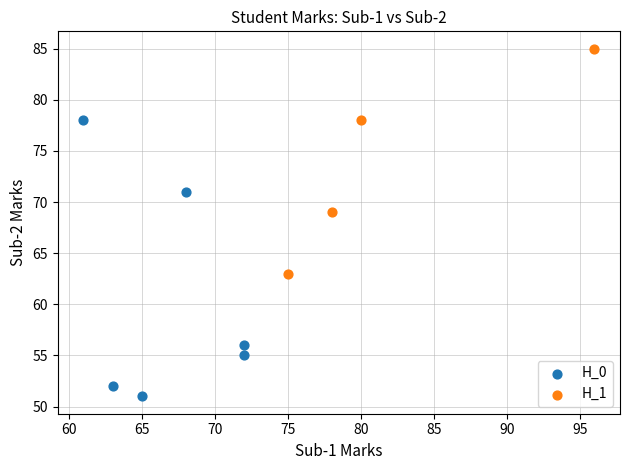

Which series contains the highest Y value?

H_1